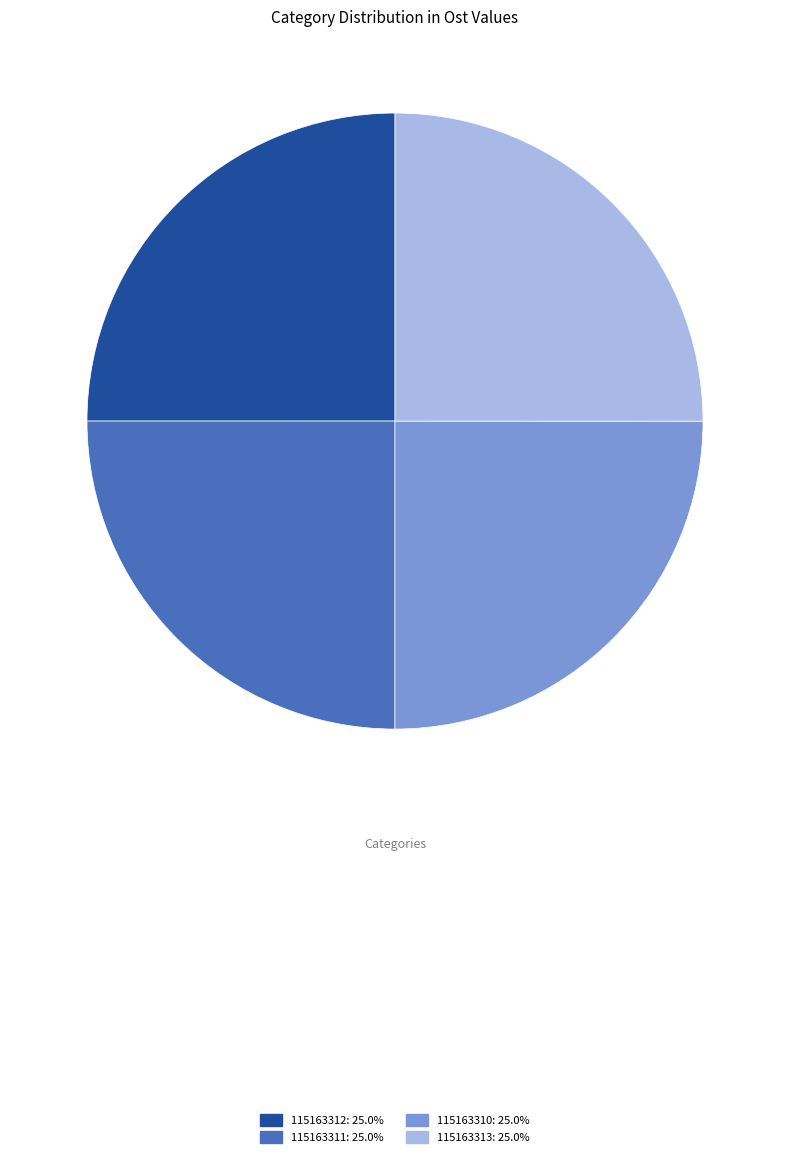

Does 115163310: 25.0% represent more than half of the total?

No